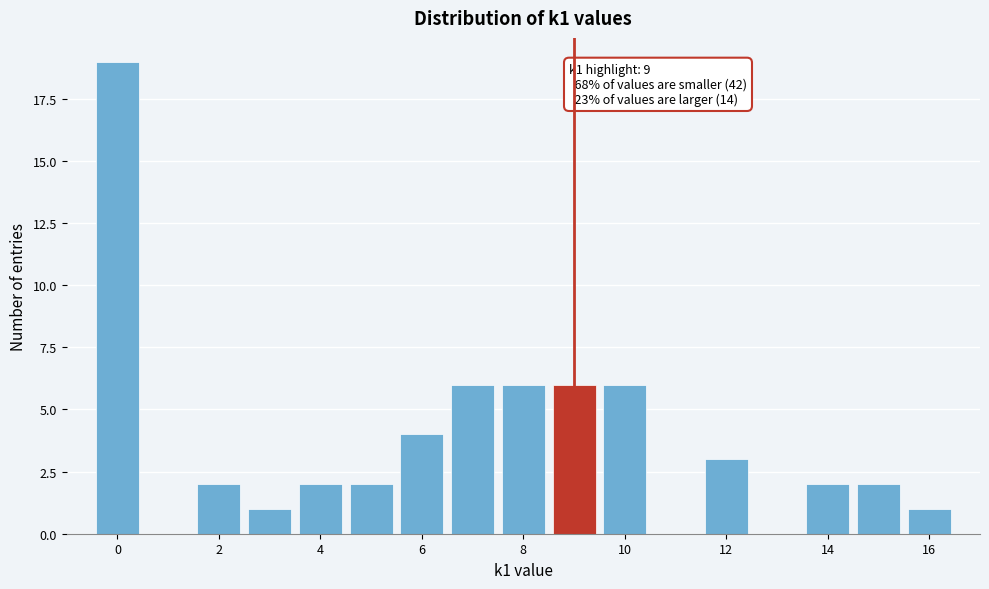

Over which range of the x-axis is the bar tallest?

-0.5 to 0.5